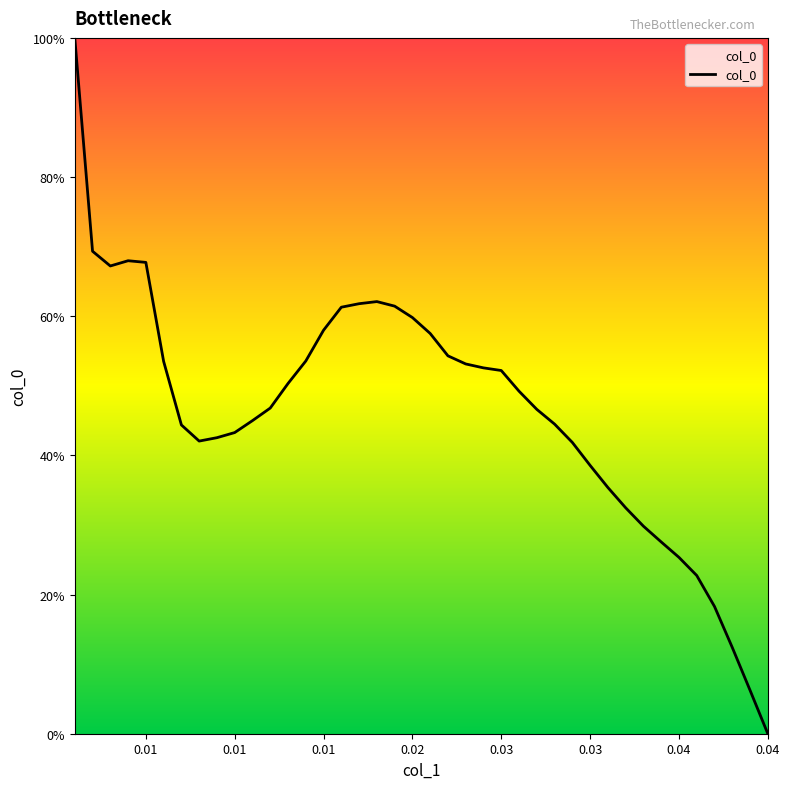

Reading left to right, extract all data points from this chart.

100.0	69.3	67.2	68.0	67.7	53.5	44.4	42.1	42.5	43.3	45.0	46.8	50.3	53.6	58.0	61.3	61.8	62.1	61.4	59.8	57.5	54.3	53.1	52.6	52.2	49.2	46.6	44.5	41.9	38.6	35.4	32.5	29.8	27.6	25.3	22.7	18.3	12.4	6.2	0.0